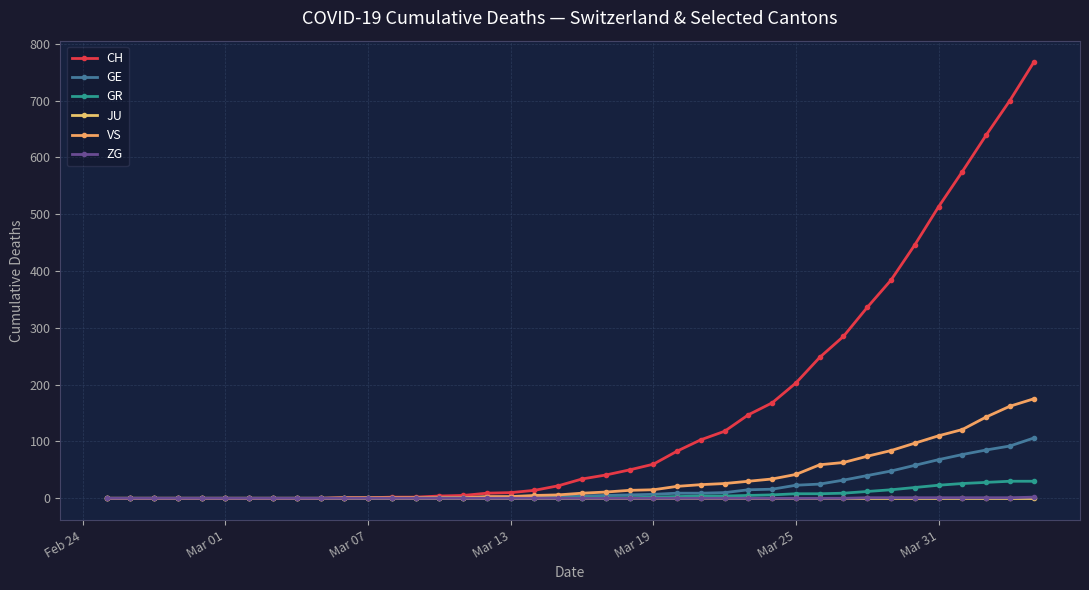

How many lines are shown in the chart?

6